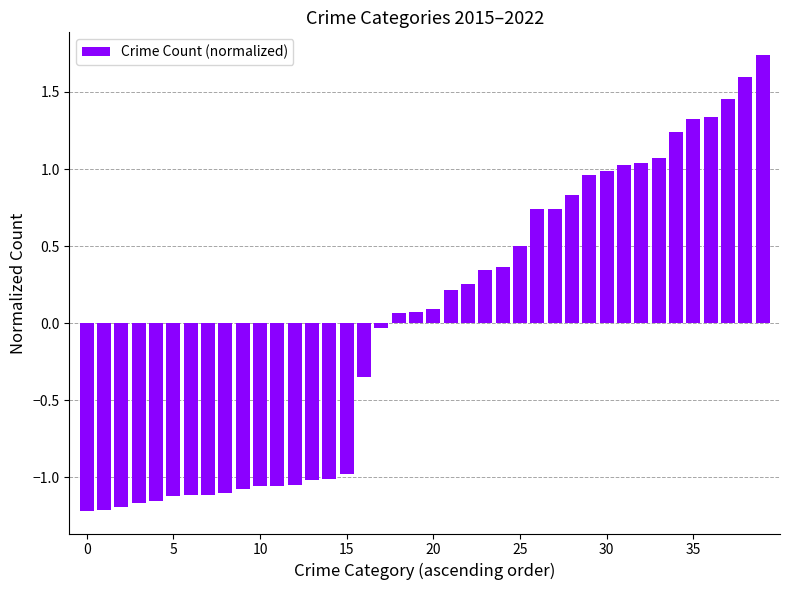

What is the difference between the maximum and minimum values?

3.0